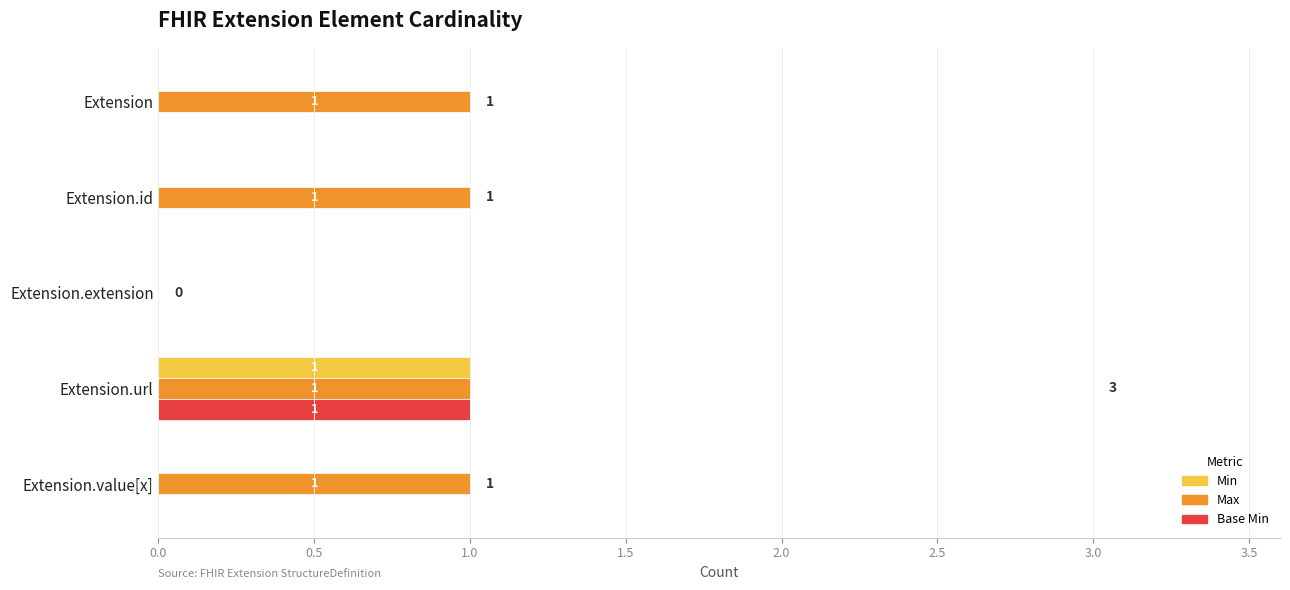

Is it true that Min equals 0 at Extension?

True